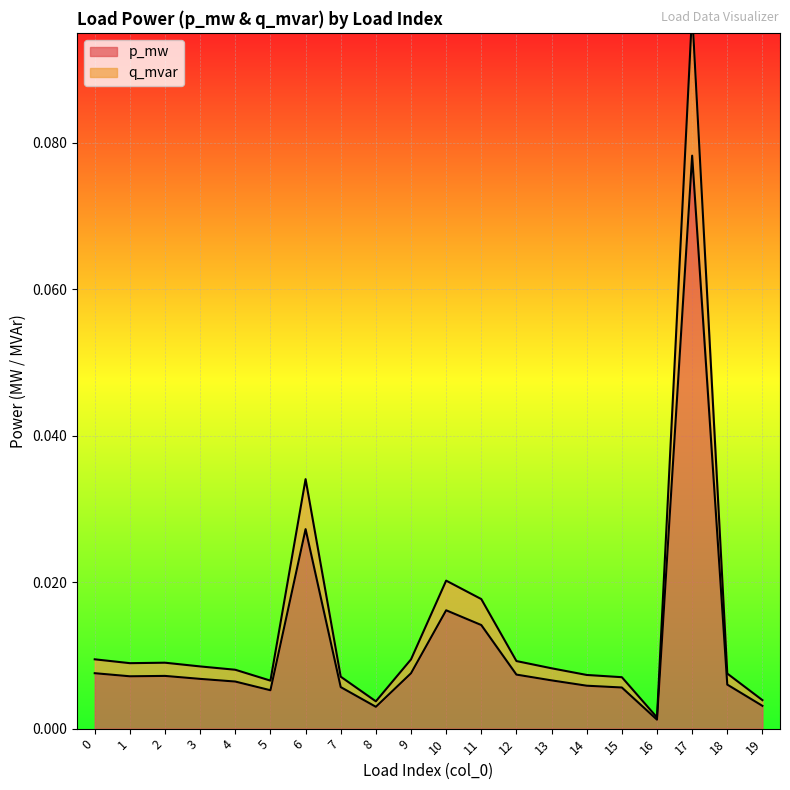

What is the highest value of the q_mvar series?

0.1